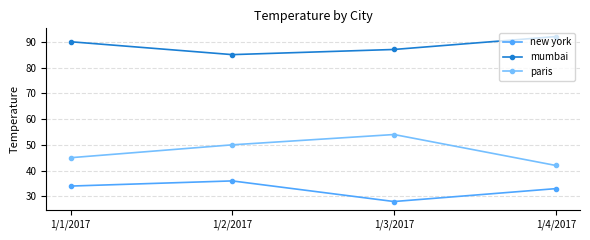

What is the label of the 1st point from the left?

1/1/2017